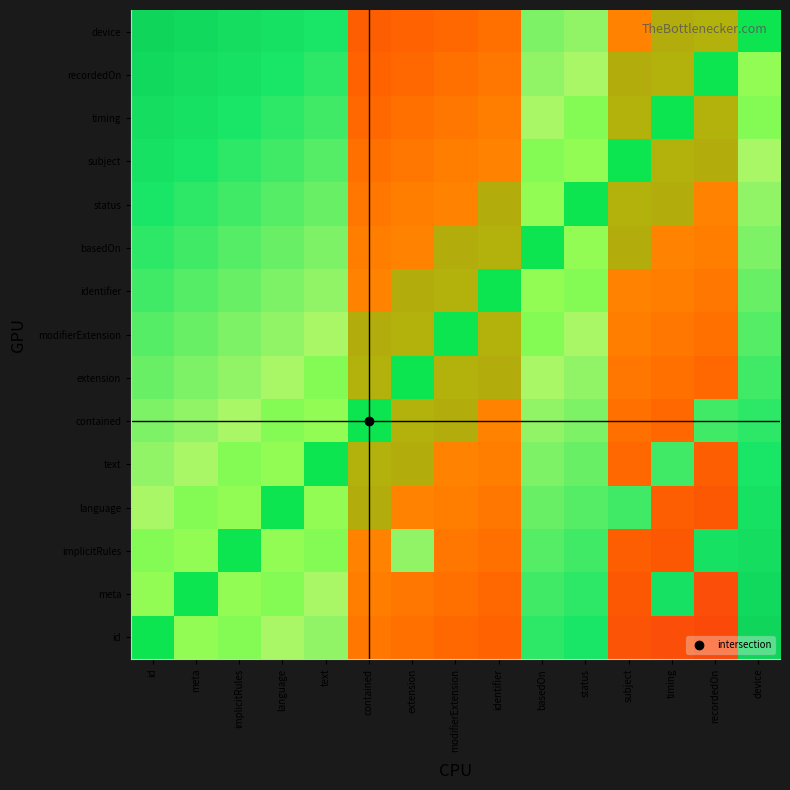

Rank the series by their maximum value, from lowest to highest.

id, meta, implicitRules, language, text, contained, extension, modifierExtension, identifier, basedOn, status, subject, timing, recordedOn, device